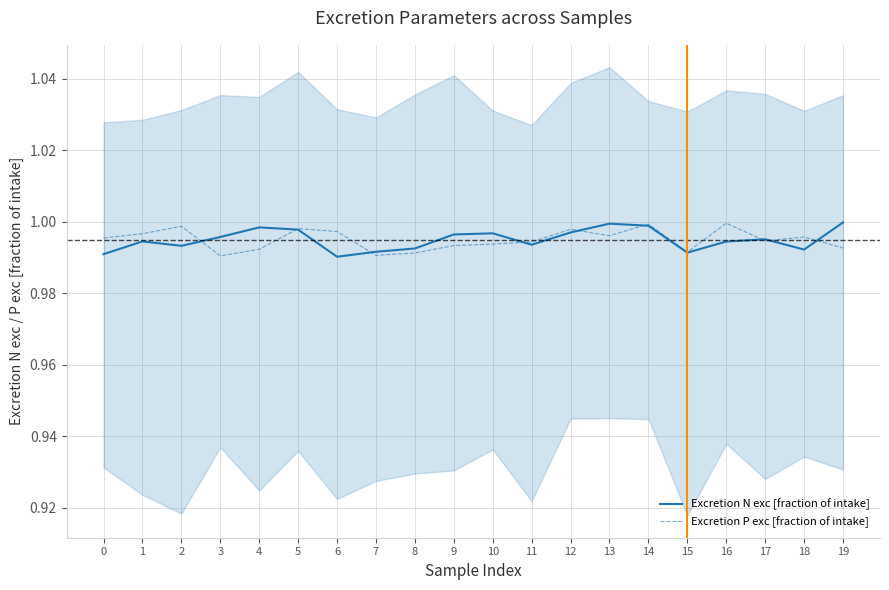

True or false: Excretion N exc [fraction of intake] has a value of 1.6 at 0.

False